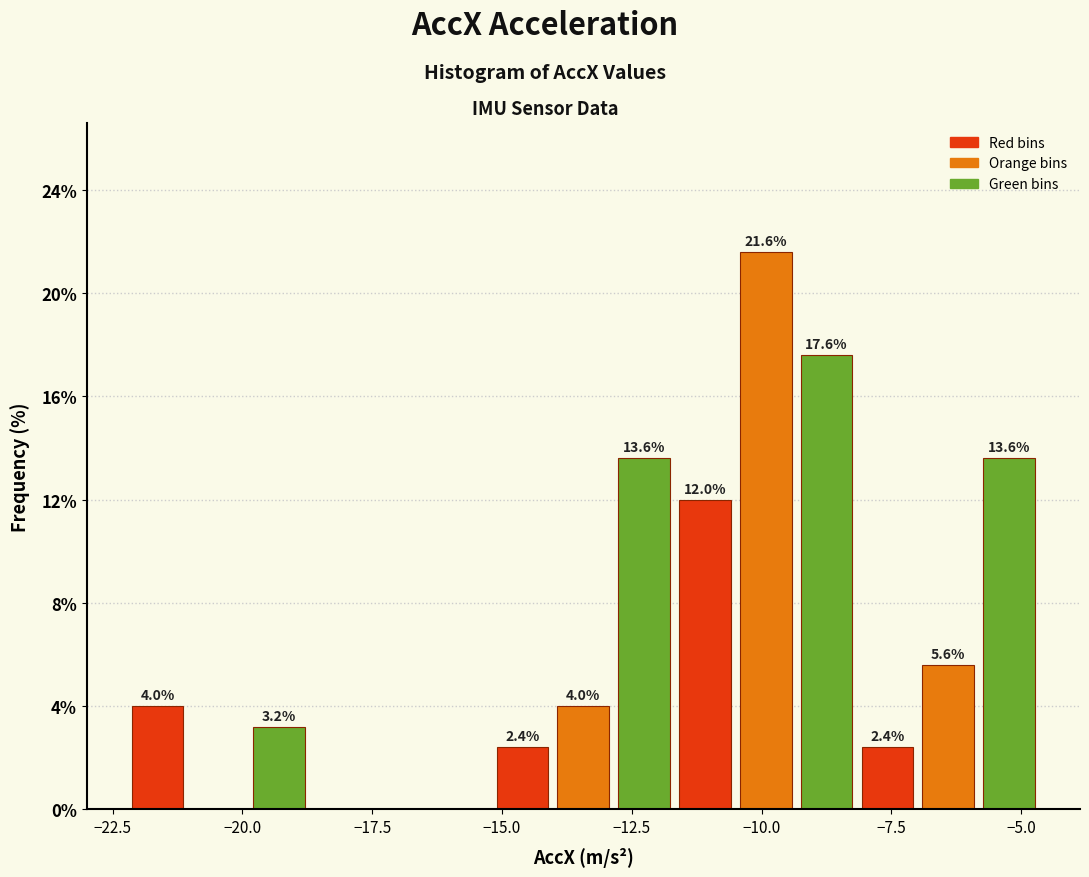

Read against the x-axis, roughly where is the centre of the tallest bar?

-10.0